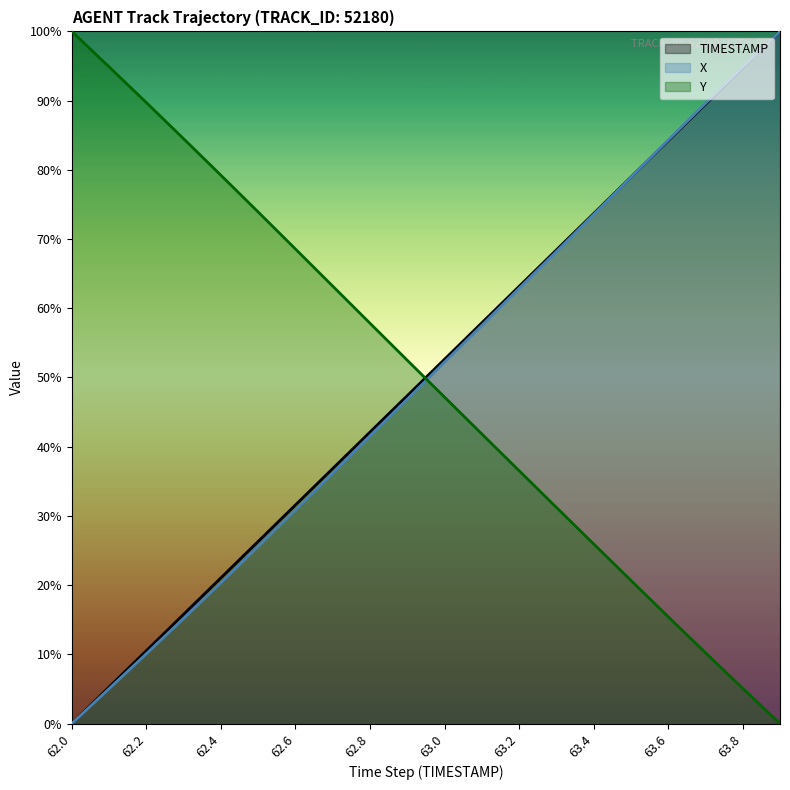

What is the maximum value for Y?

100.0